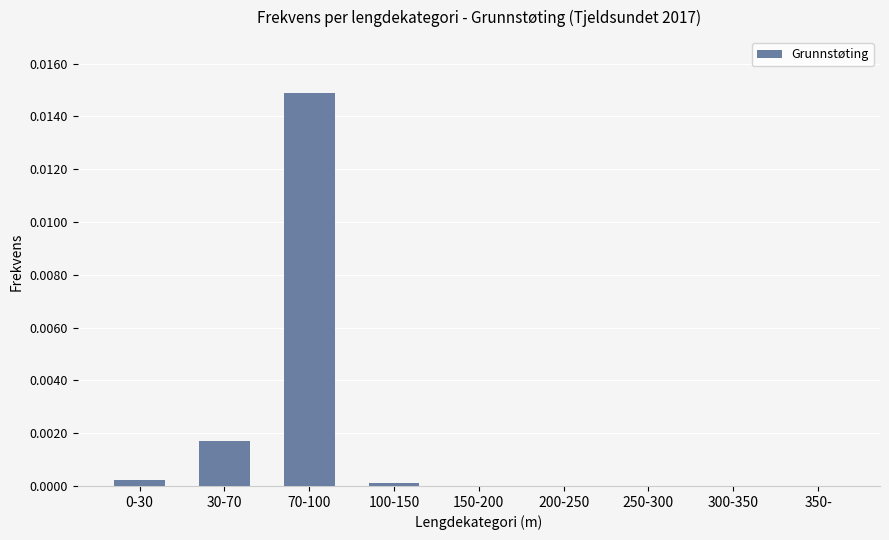

Is it true that the value at 300-350 is 0.0?

True